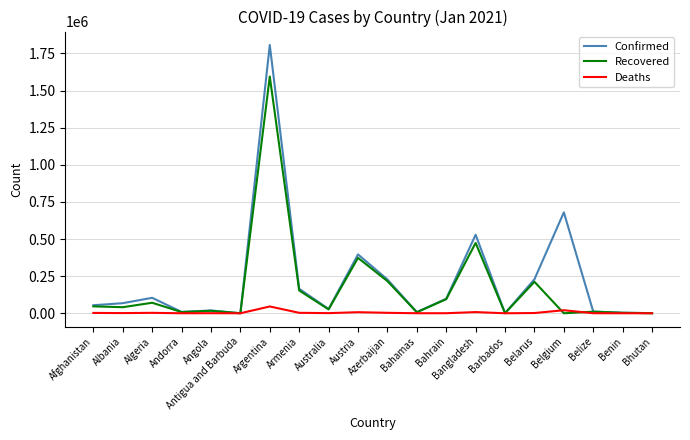

True or false: Confirmed has a value of 164912 at Armenia.

True